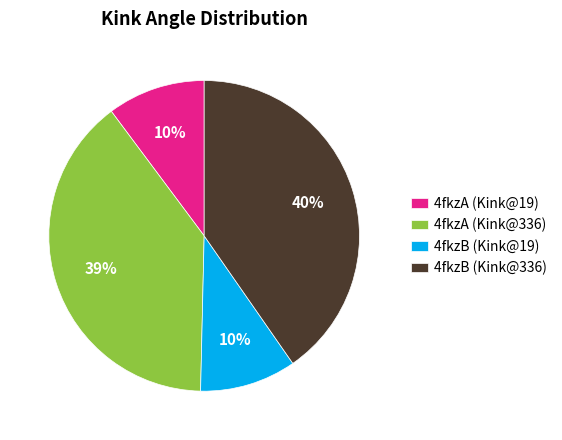

How many segments does this pie chart have?

4